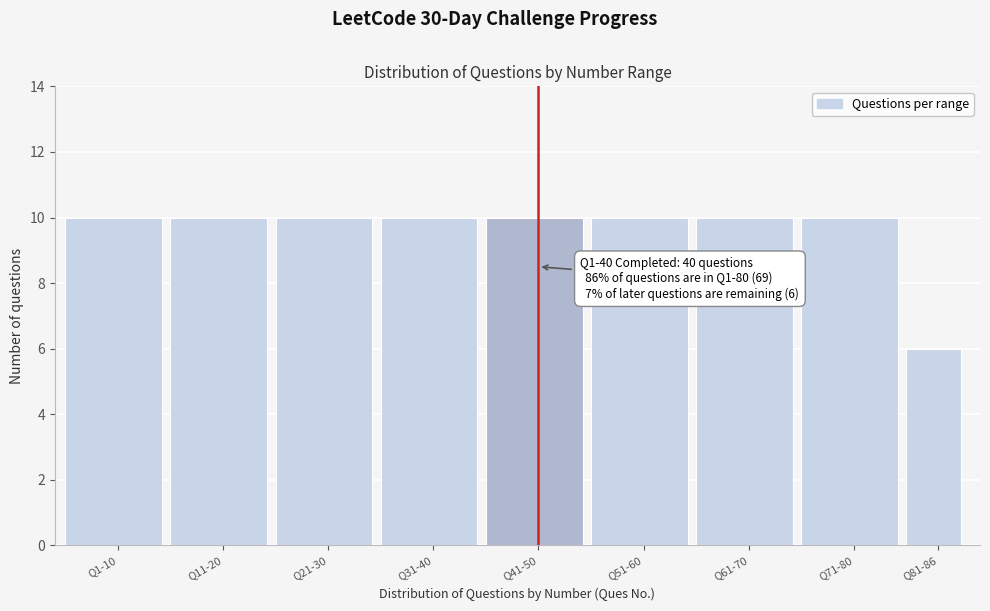

Reading left to right, list all the values displayed in this chart.

10	10	10	10	10	10	10	10	6